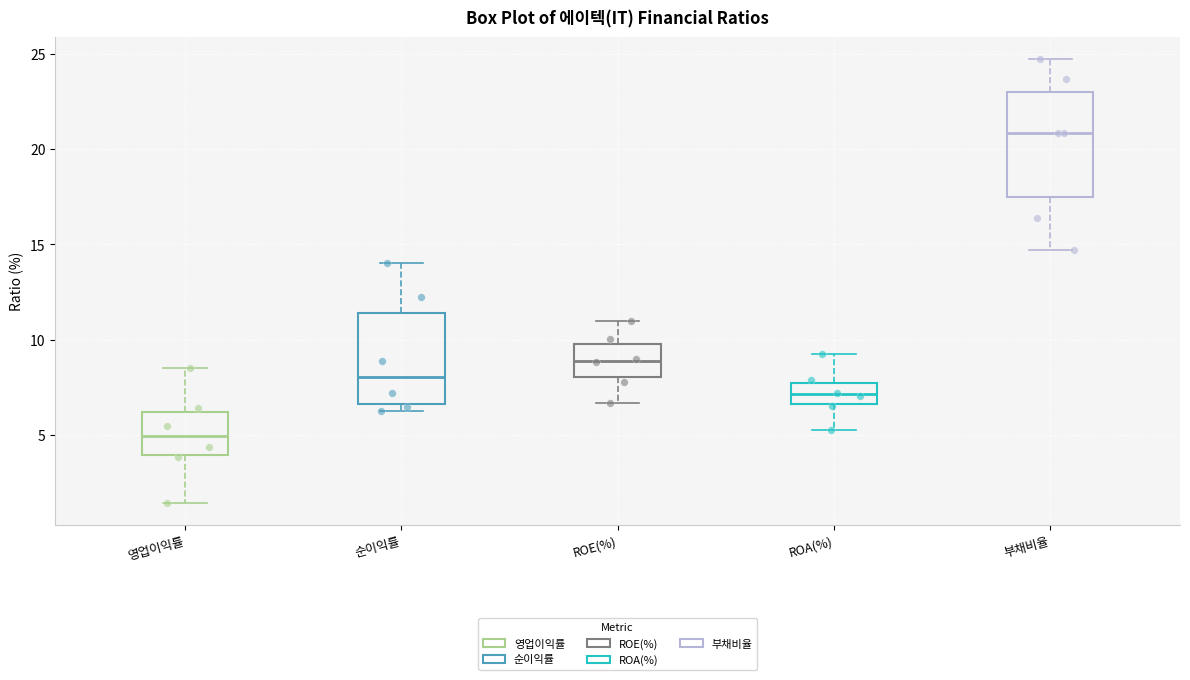

Reading left to right, read every box against the y-axis: the position of its median line, the range the box covers, and the ends of its whiskers. The values are not printed on the chart, so give them approximately, as read against the axis.

영업이익률: median 5.0, box 4.0 to 6.0, whiskers 1.5 to 8.5
순이익률: median 8.0, box 6.5 to 11.5, whiskers 6.5 (just below the box's lower edge) to 14.0
ROE(%): median 9.0, box 8.0 to 10.0, whiskers 6.5 to 11.0
ROA(%): median 7.0, box 6.5 to 7.5, whiskers 5.5 to 9.5
부채비율: median 21.0, box 17.5 to 23.0, whiskers 14.5 to 24.5